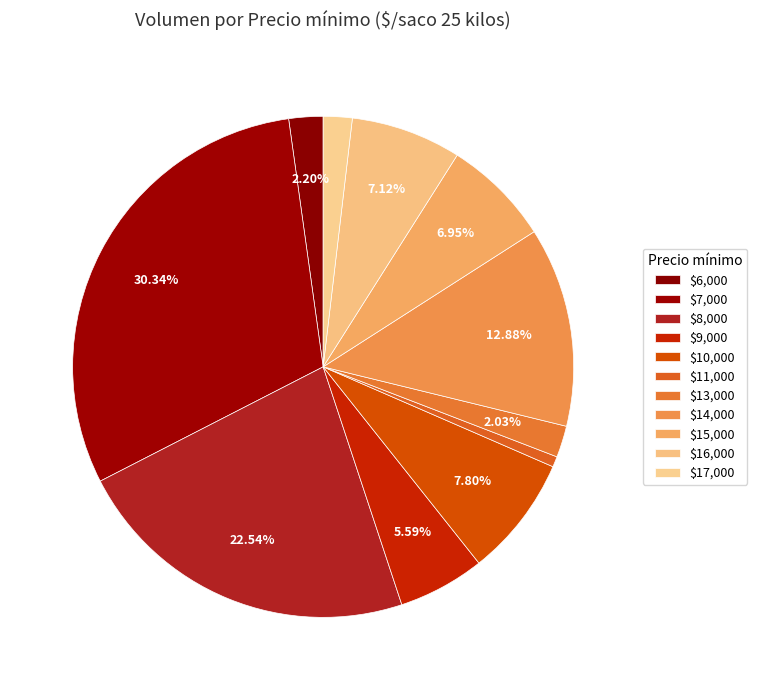

Which slice is the largest?

$7,000